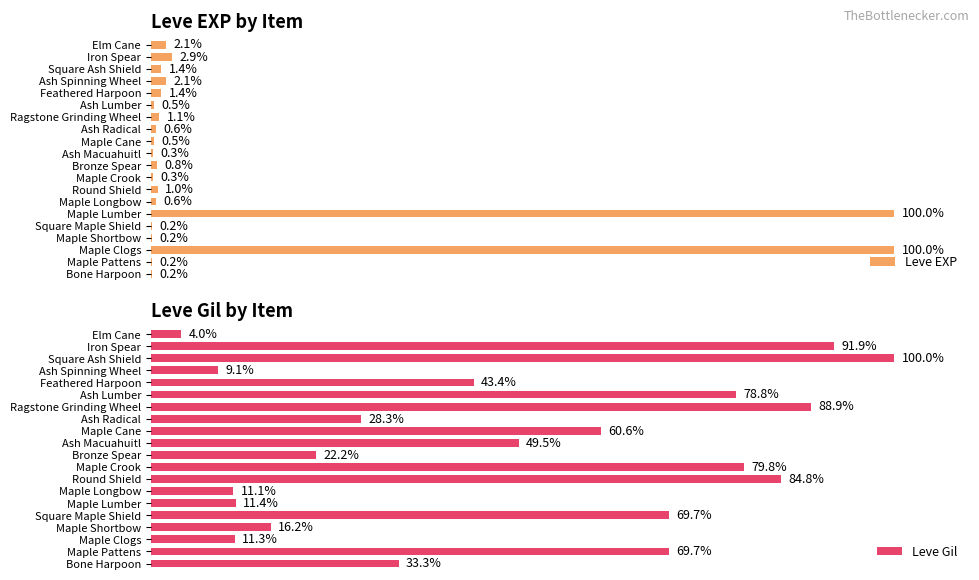

What is the highest value of the Leve Gil series?

100.0